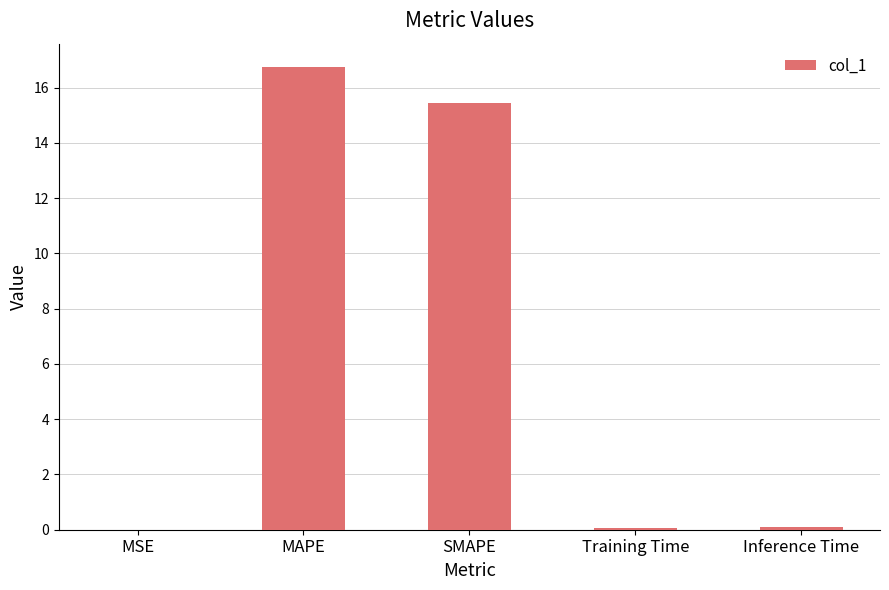

Which label corresponds to the largest value in the chart?

MAPE